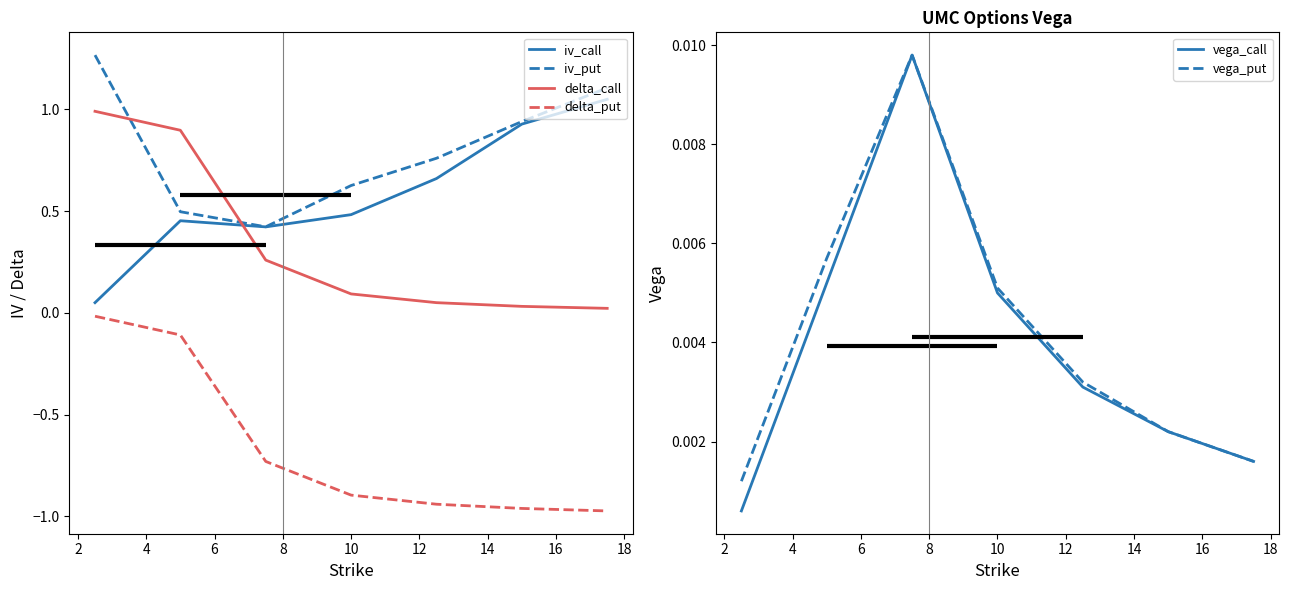

True or false: delta_call and delta_put cross at least once.

False